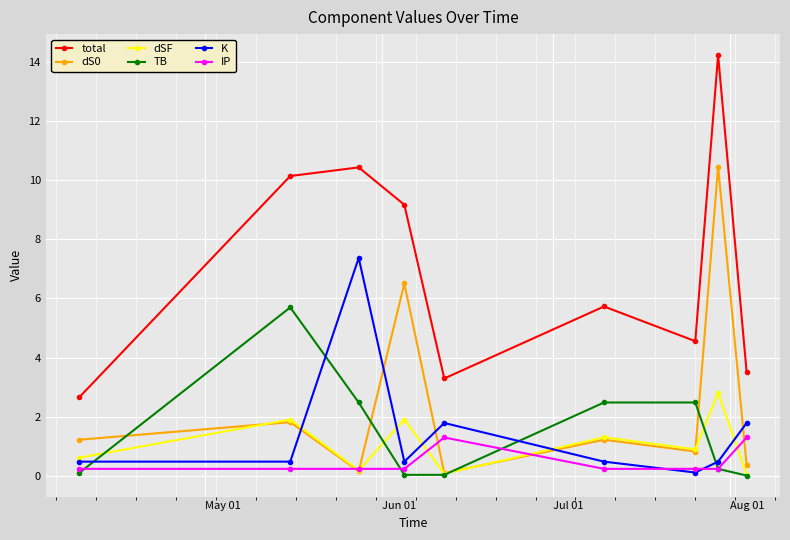

What is the value of the total point at the 5th from the left?

3.3